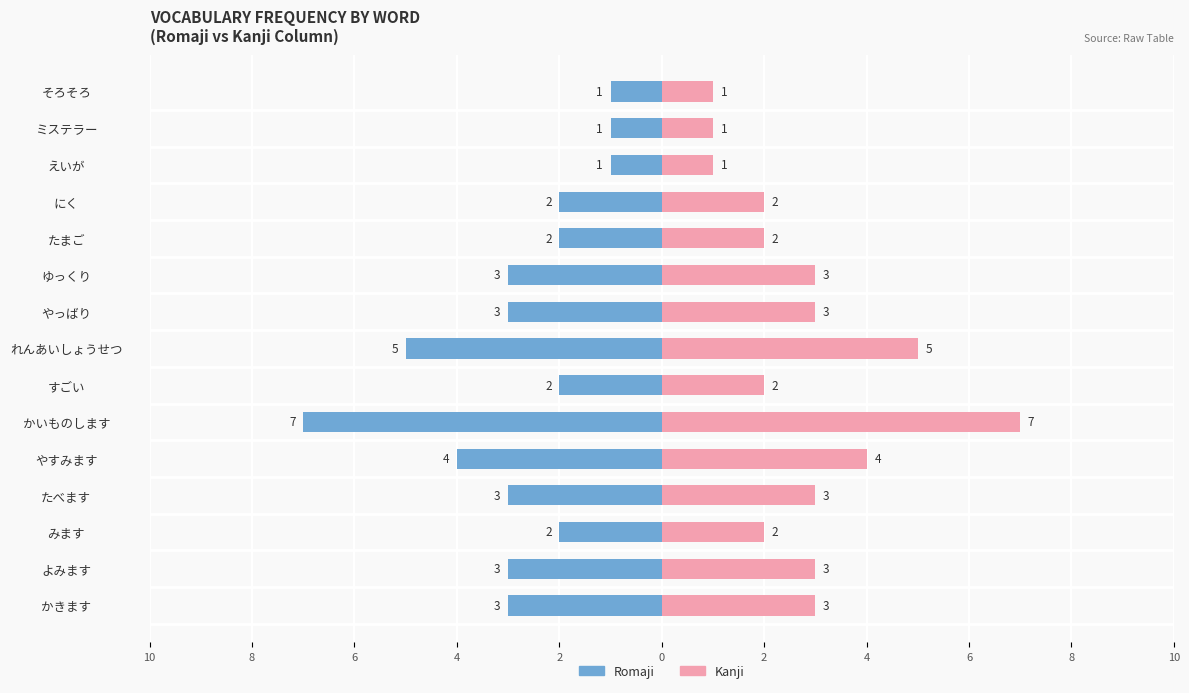

What is the difference between the Romaji values at ミステラー and すごい?

1